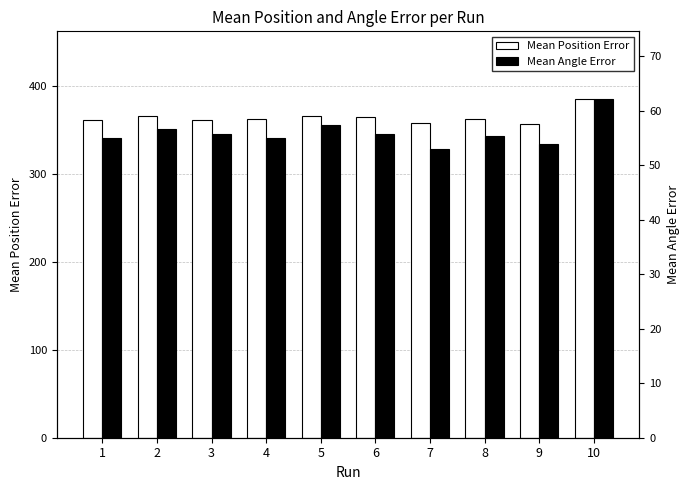

Are the bars horizontal?

No